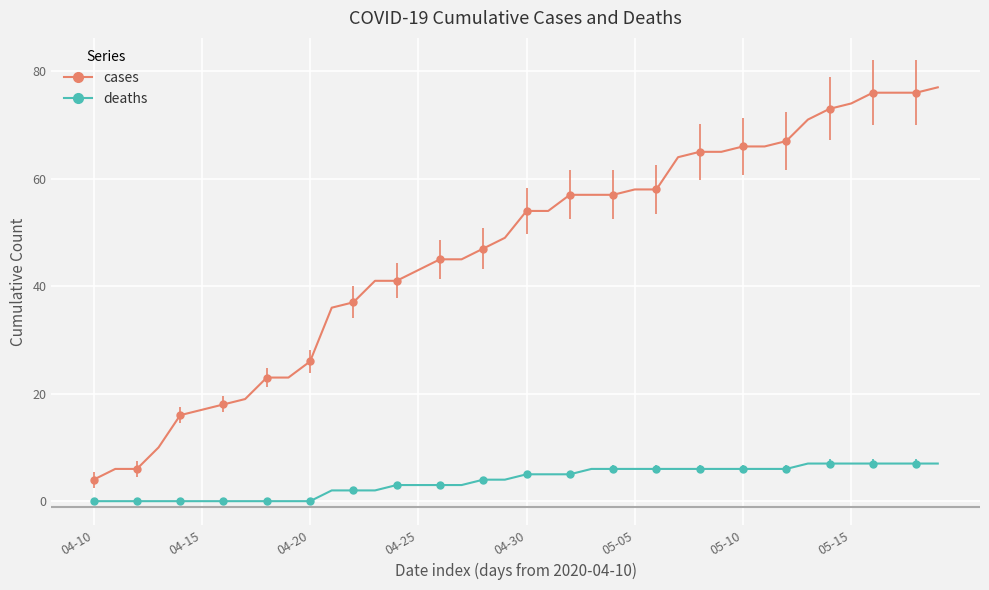

What is the label of the 40th point from the left?

39